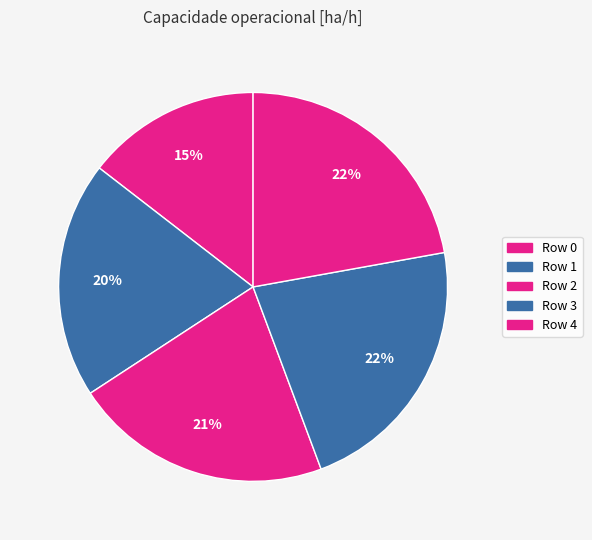

Does Row 0 represent more than half of the total?

No